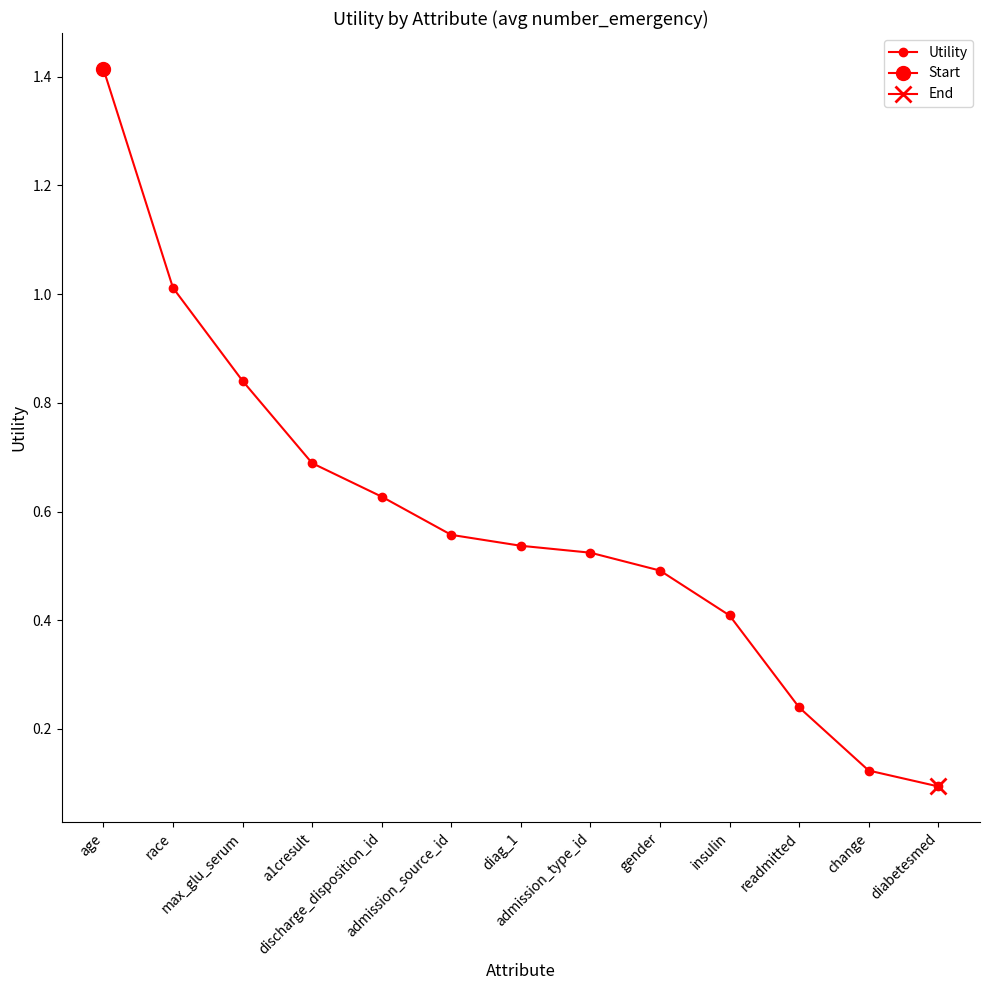

What is the average value?

0.6